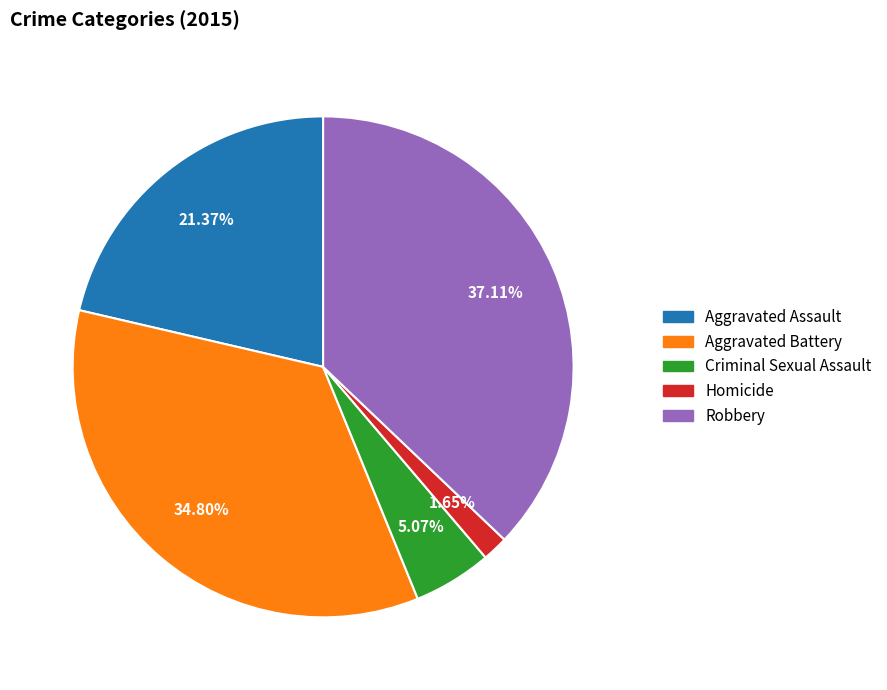

Combined, do Robbery and Aggravated Battery account for over 50%?

Yes